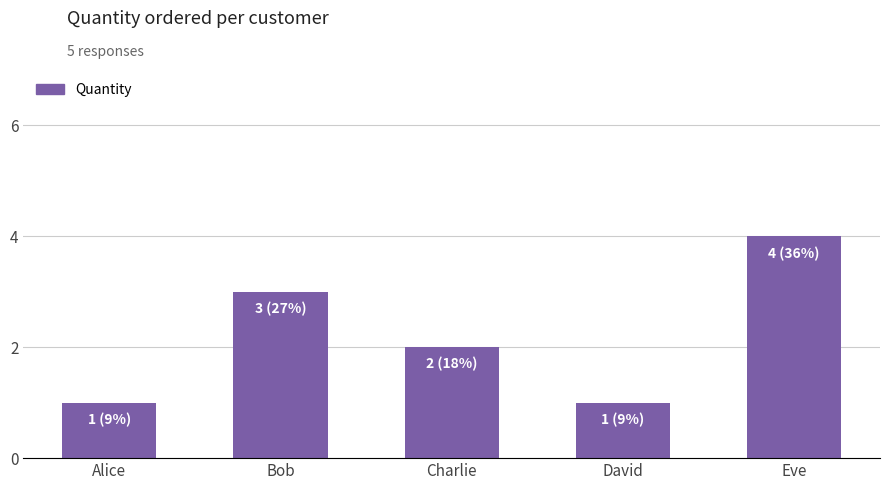

Which has a higher value, Bob or Eve?

Eve